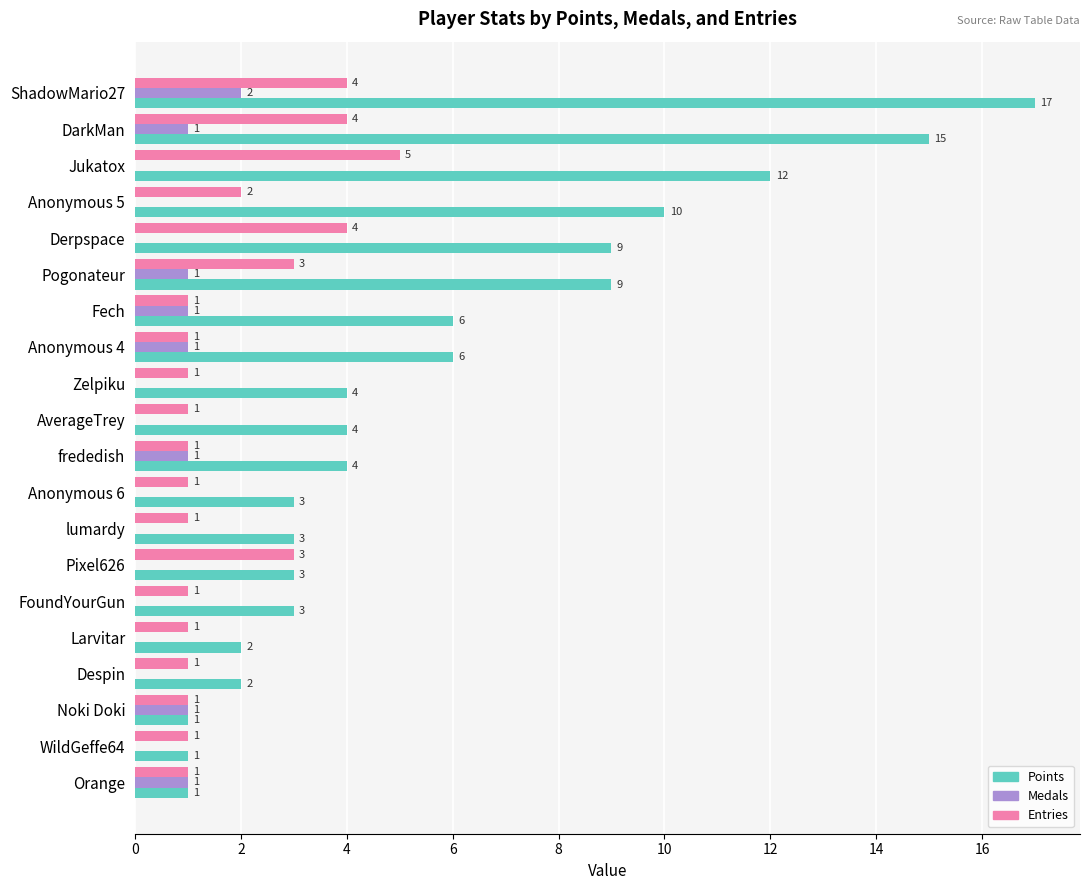

The Points series shows 15 at DarkMan. True or false?

True